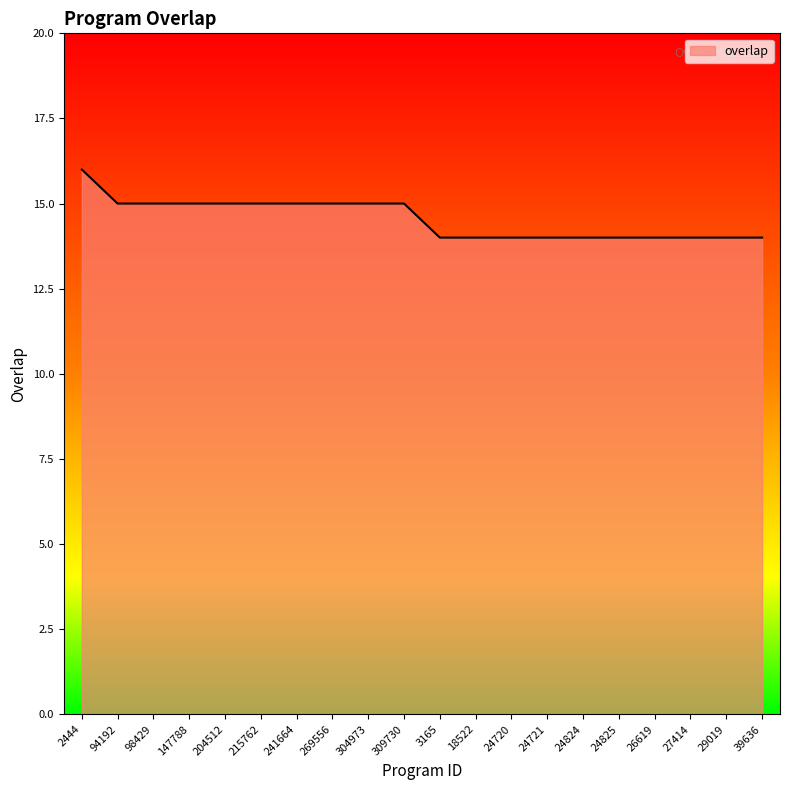

Between 27414 and 309730, which is larger?

309730